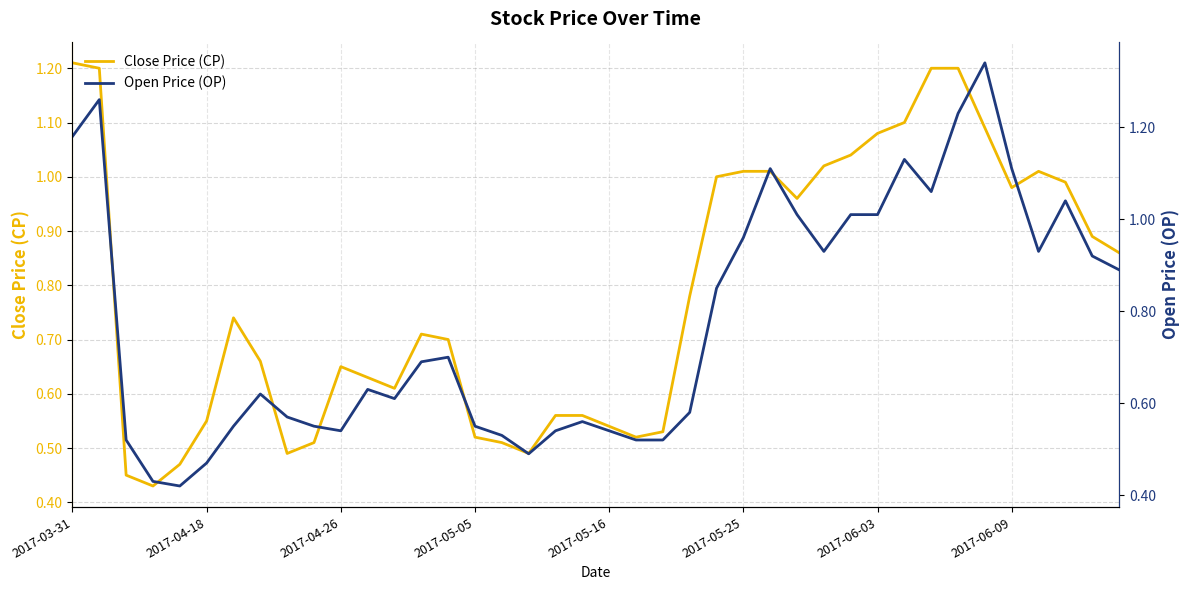

Which series has the widest spread of values?

Open Price (OP)